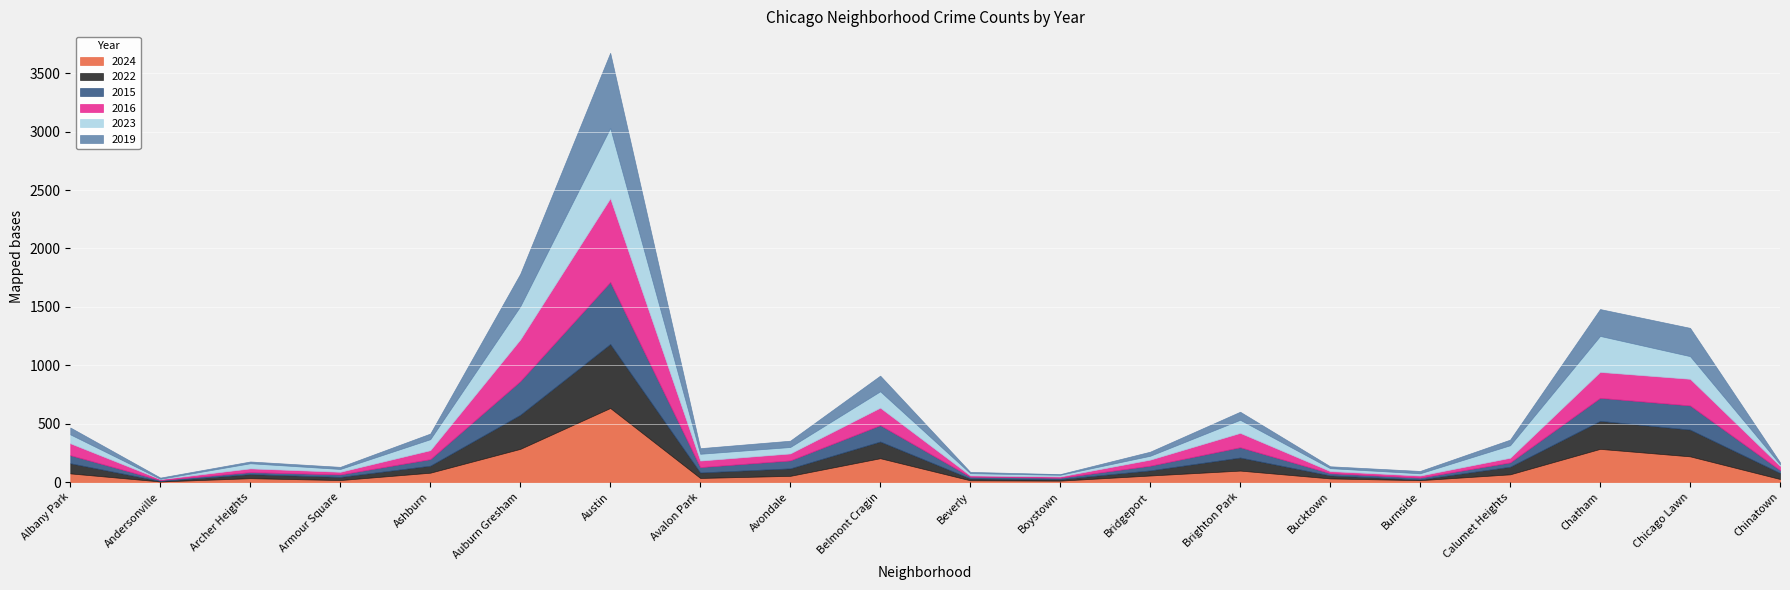

Which label corresponds to the smallest value in the chart?

Andersonville